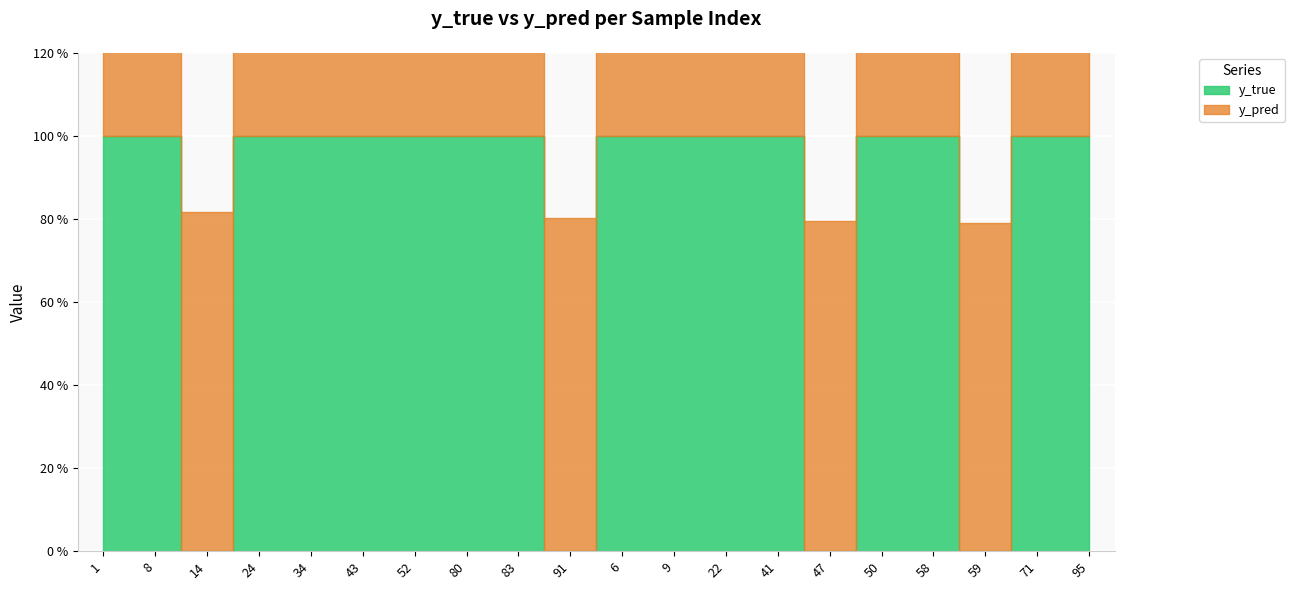

What is the spread (max minus min) of values at 22?

0.2